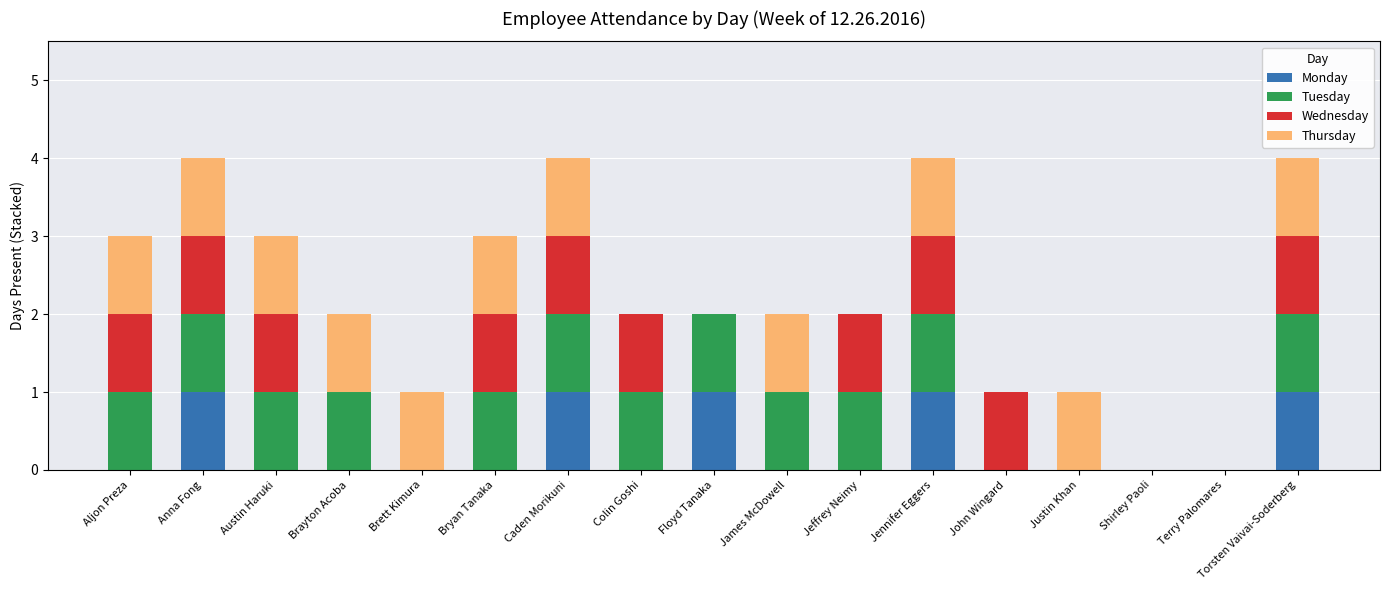

The value of Monday at John Wingard is 1. True or false?

False